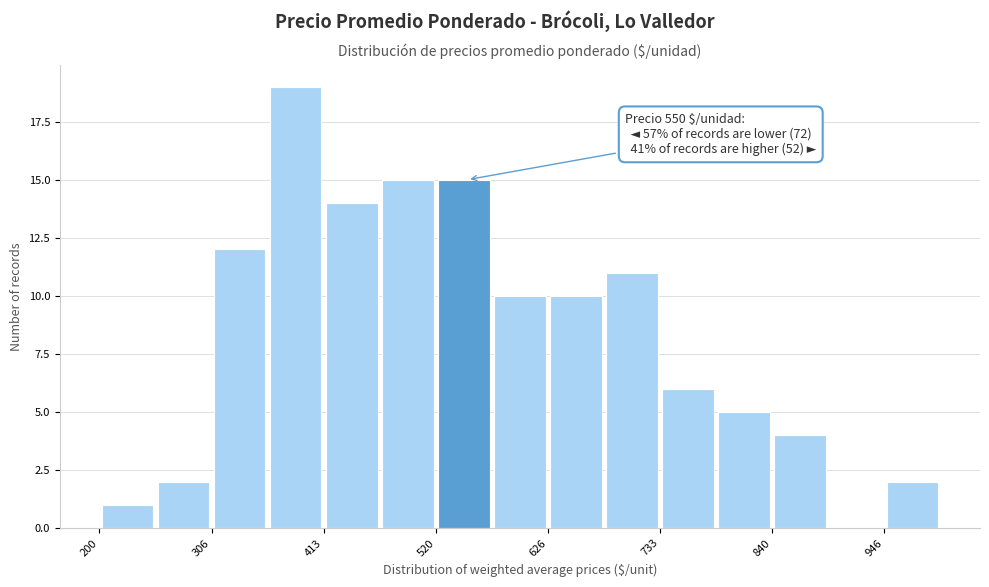

Around what value on the x-axis is the tallest bar? Give the approximate position of its centre, as read against the axis.

380